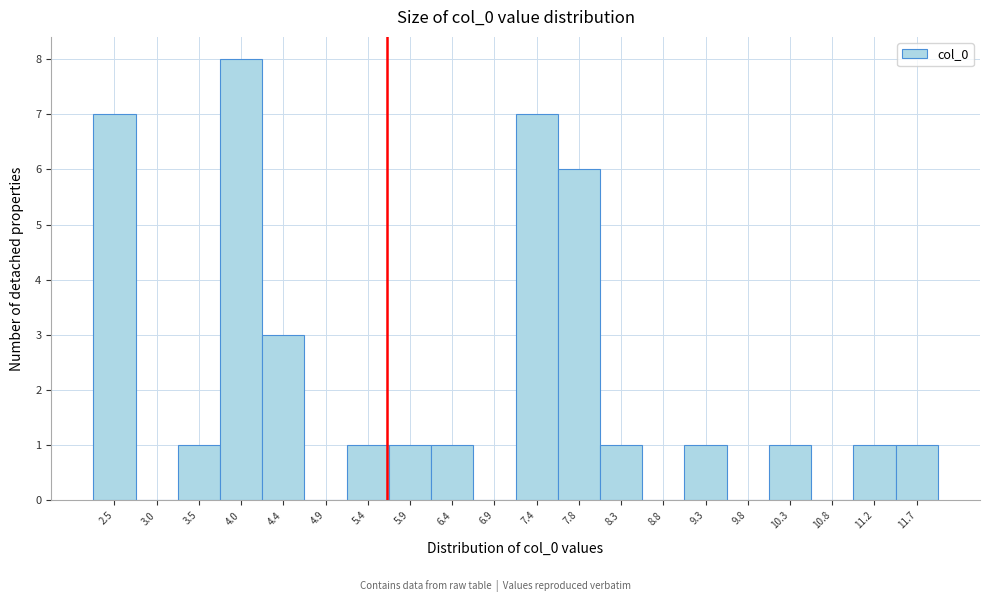

Reading left to right, transcribe this chart: for each bar, give the range it covers on the x-axis and its height. Neither the bar edges nor the heights are printed on the chart, so give them approximately, as read against the axes.

2.25 to 2.75: 7
2.75 to 3.20: 0
3.20 to 3.70: 1
3.70 to 4.20: 8
4.20 to 4.70: 3
4.70 to 5.15: 0
5.15 to 5.65: 1
5.65 to 6.15: 1
6.15 to 6.60: 1
6.60 to 7.10: 0
7.10 to 7.60: 7
7.60 to 8.10: 6
8.10 to 8.55: 1
8.55 to 9.05: 0
9.05 to 9.55: 1
9.55 to 10.00: 0
10.00 to 10.50: 1
10.50 to 11.00: 0
11.00 to 11.50: 1
11.50 to 11.95: 1